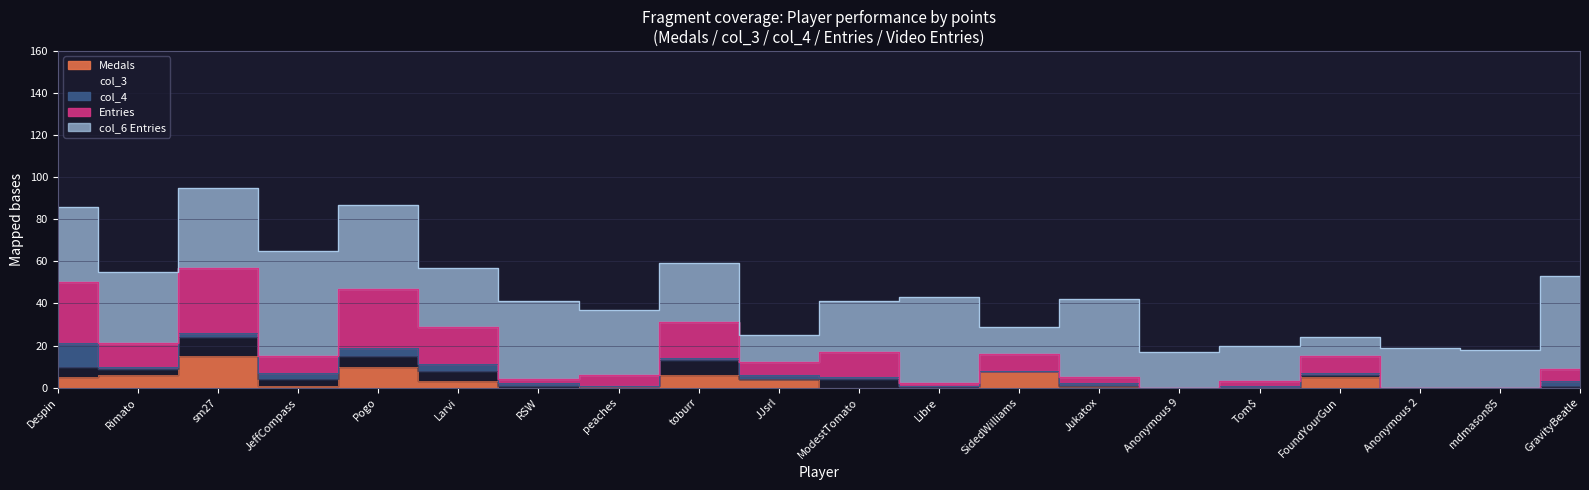

The Medals series shows 1 at peaches. True or false?

False